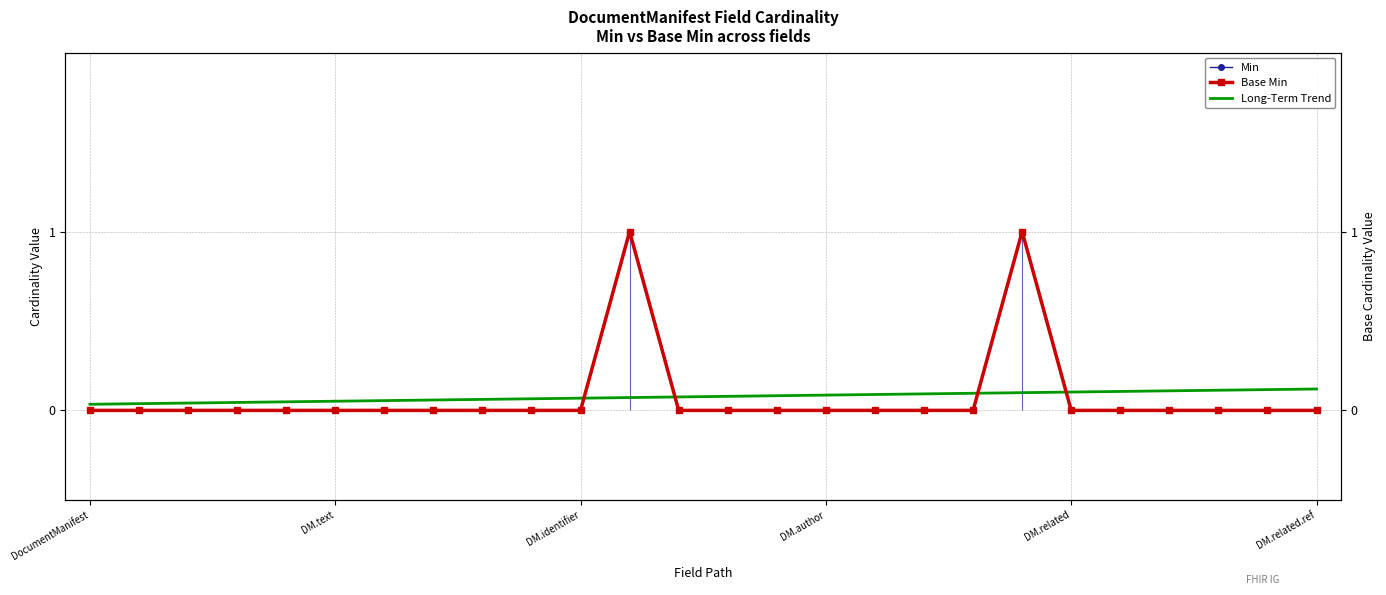

How many interior local peaks does the Base Min series have?

2